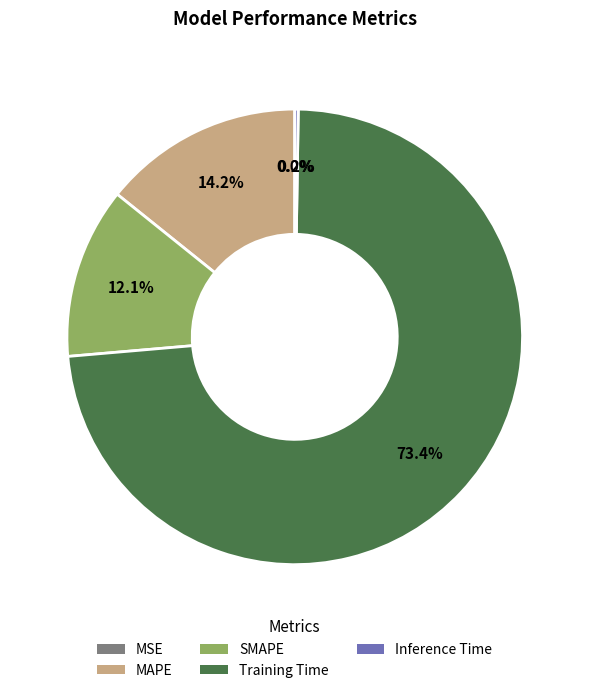

Which category has the biggest portion of the pie?

Training Time